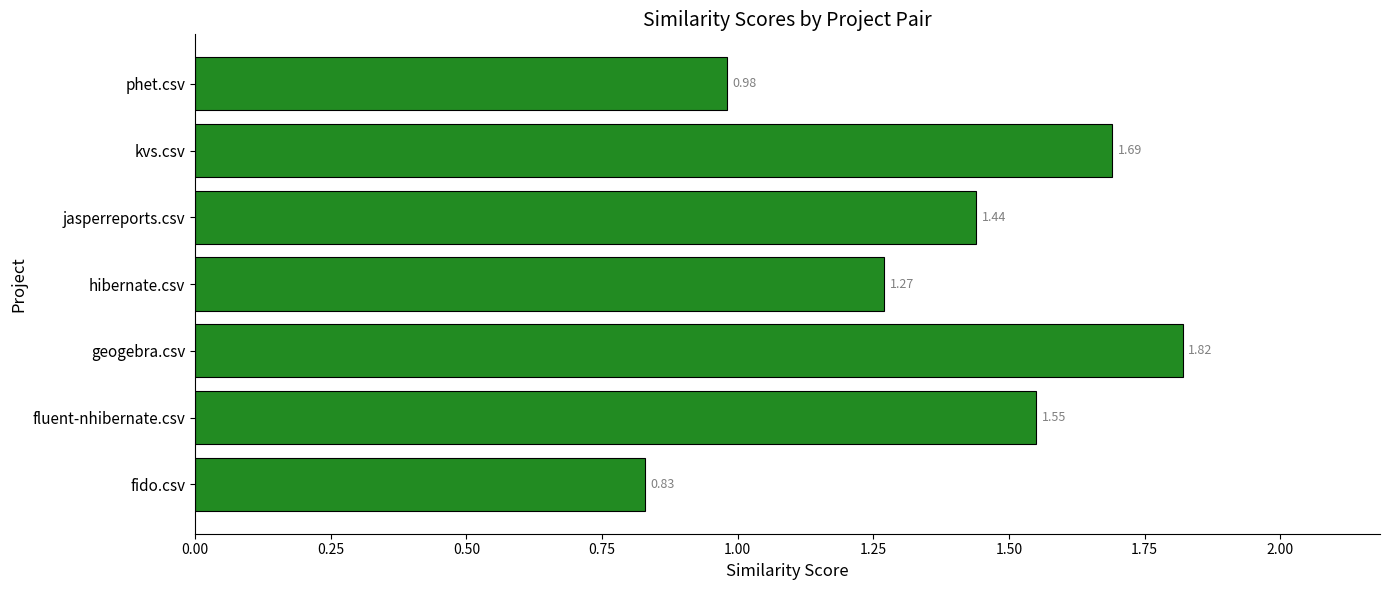

Count the number of values greater than 1.

5